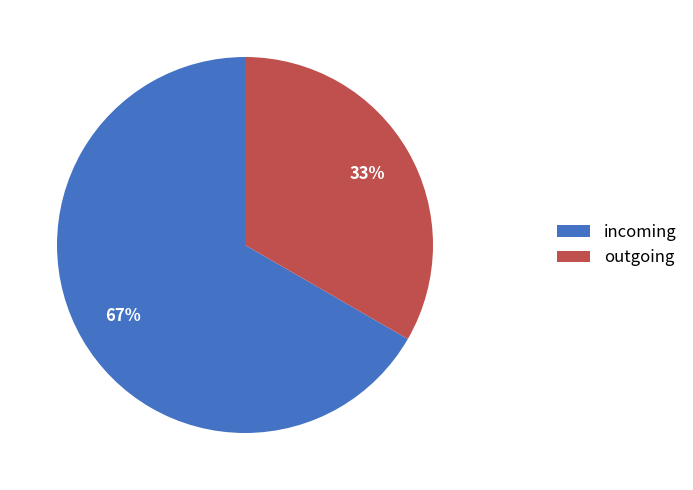

What percentage is the outgoing slice, to the nearest percent?

33%